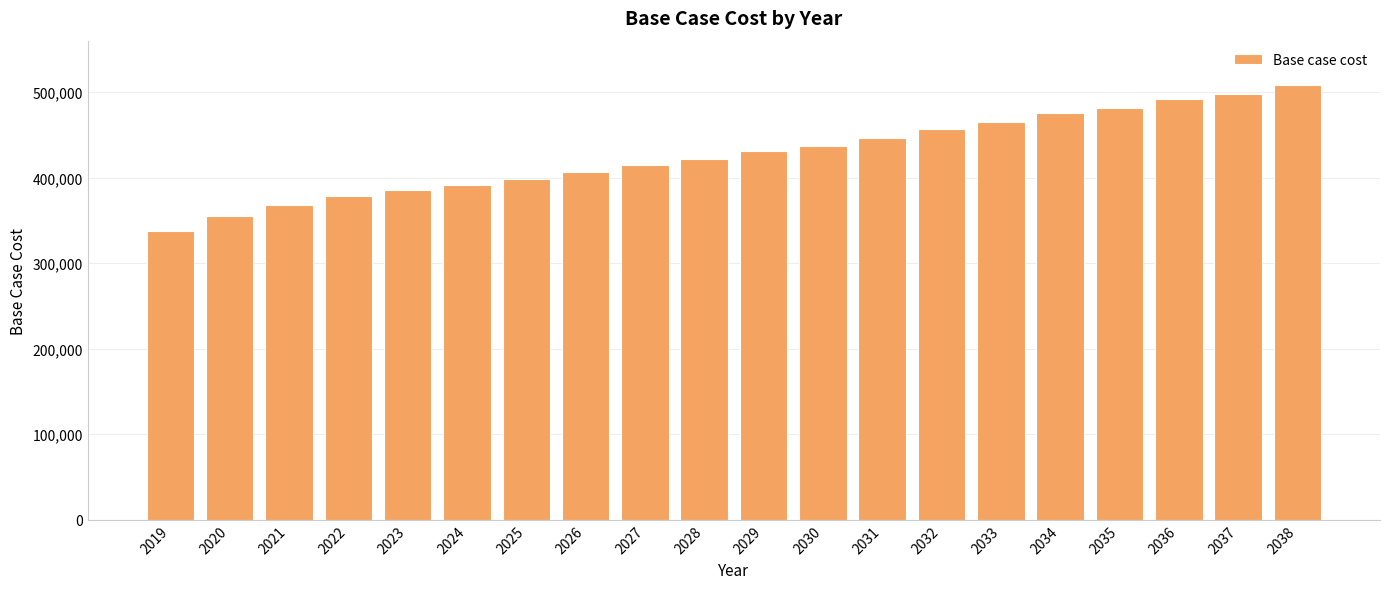

Rank the categories by value from highest to lowest.

2038, 2037, 2036, 2035, 2034, 2033, 2032, 2031, 2030, 2029, 2028, 2027, 2026, 2025, 2024, 2023, 2022, 2021, 2020, 2019